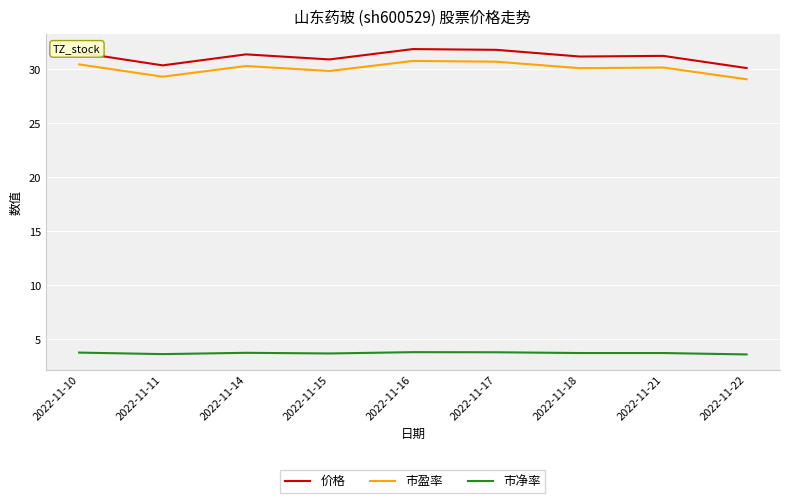

What is the difference between the maximum and minimum values in the 市盈率 series?

1.7